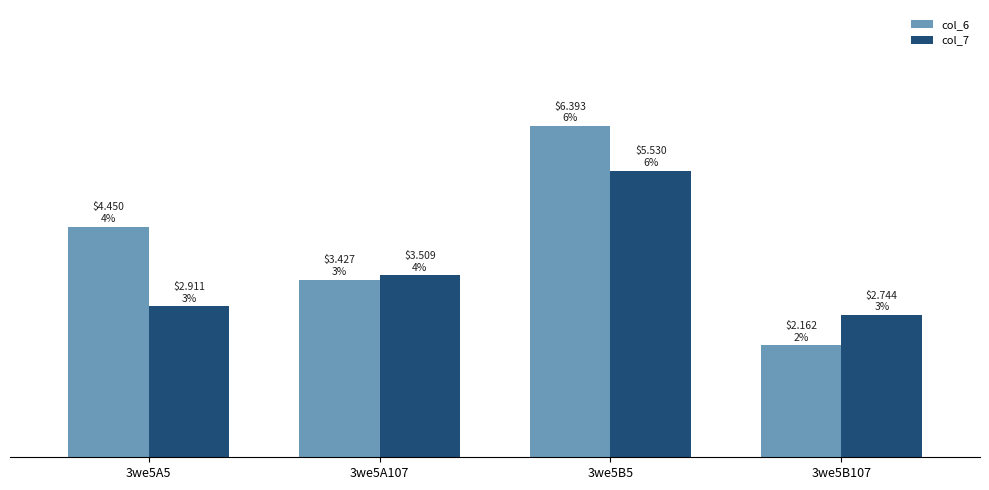

What is the average value of the col_7 series?

3.7